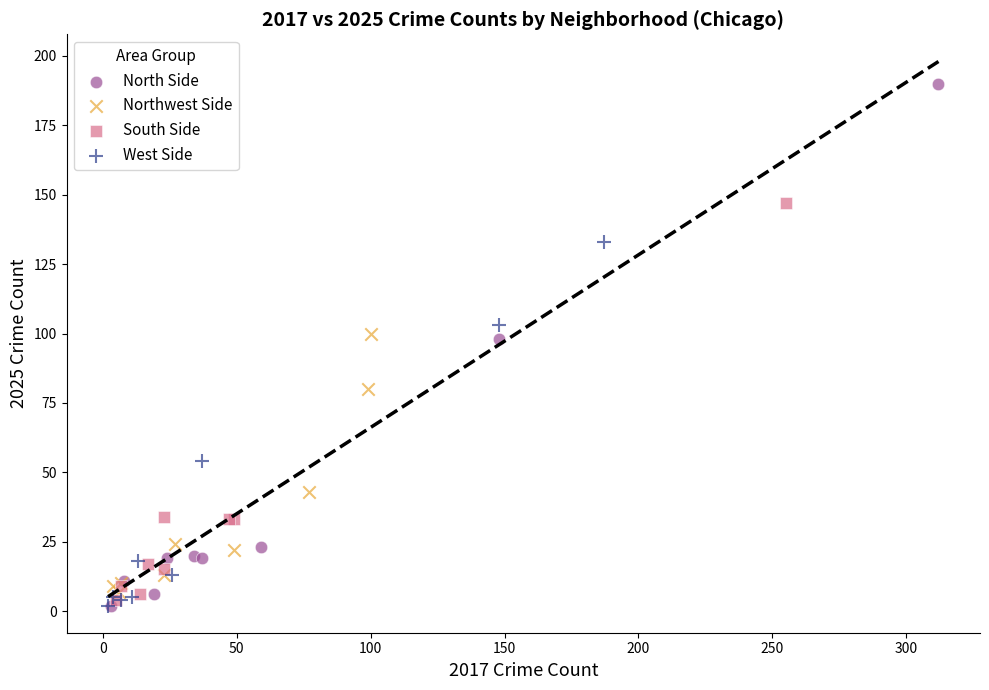

Which series has the widest spread of Y values?

North Side